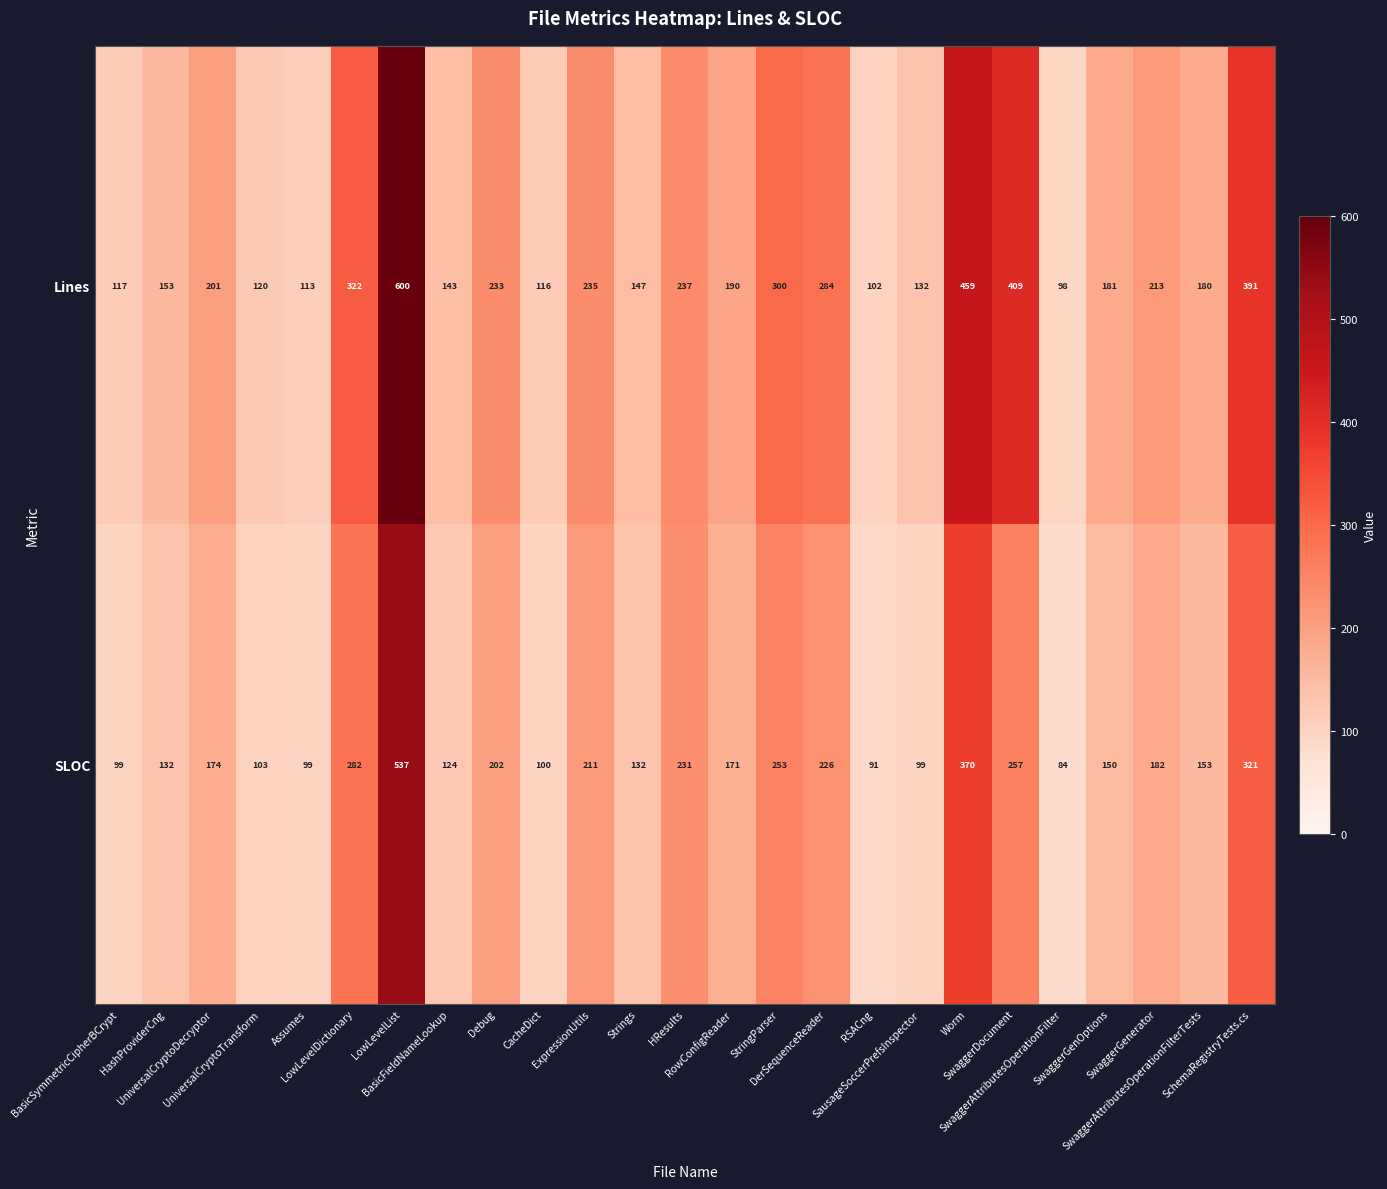

Which series has the widest spread of values?

Lines